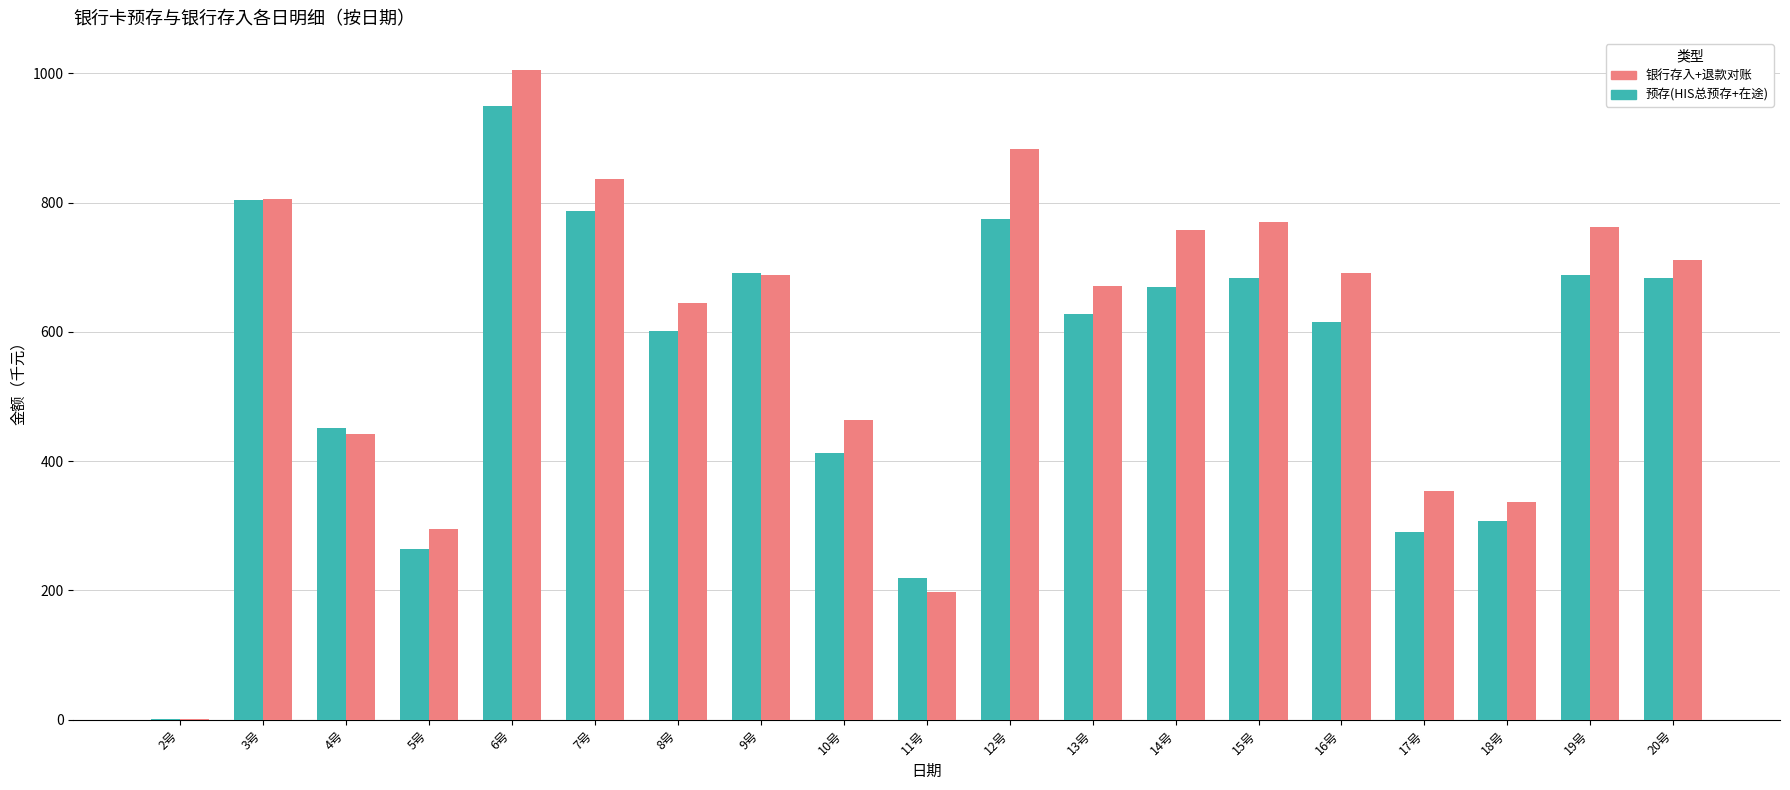

What is the difference between the 银行存入+退款对账 values at 13号 and 5号?

375.7